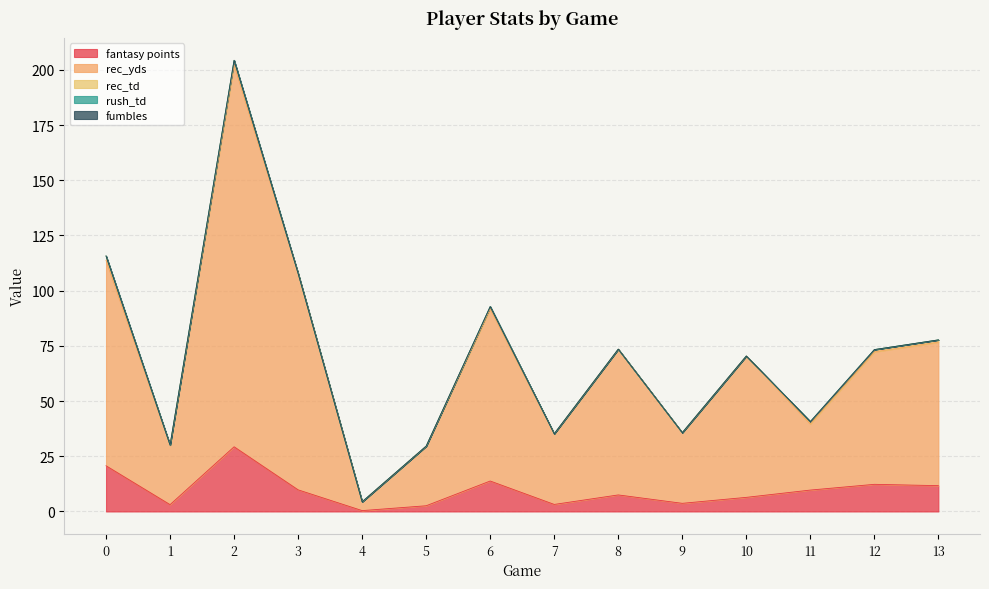

Reading right to left, transcribe all the data shown in this chart.

fantasy points: 13=11.7	12=12.3	11=9.7	10=6.4	9=3.7	8=7.5	7=3.2	6=13.8	5=2.6	4=0.4	3=9.8	2=29.3	1=3.1	0=20.7
rec_yds: 13=65.0	12=60.0	11=30.0	10=64.0	9=32.0	8=66.0	7=32.0	6=78.0	5=27.0	4=4.0	3=98.0	2=173.0	1=27.0	0=93.0
rec_td: 13=1.0	12=1.0	11=1.0	10=0.0	9=0.0	8=0.0	7=0.0	6=1.0	5=0.0	4=0.0	3=0.0	2=2.0	1=0.0	0=2.0
rush_td: 13=0.0	12=0.0	11=0.0	10=0.0	9=0.0	8=0.0	7=0.0	6=0.0	5=0.0	4=0.0	3=0.0	2=0.0	1=0.0	0=0.0
fumbles: 13=0.0	12=0.0	11=0.0	10=0.0	9=0.0	8=0.0	7=0.0	6=0.0	5=0.0	4=0.0	3=0.0	2=0.0	1=0.0	0=0.0